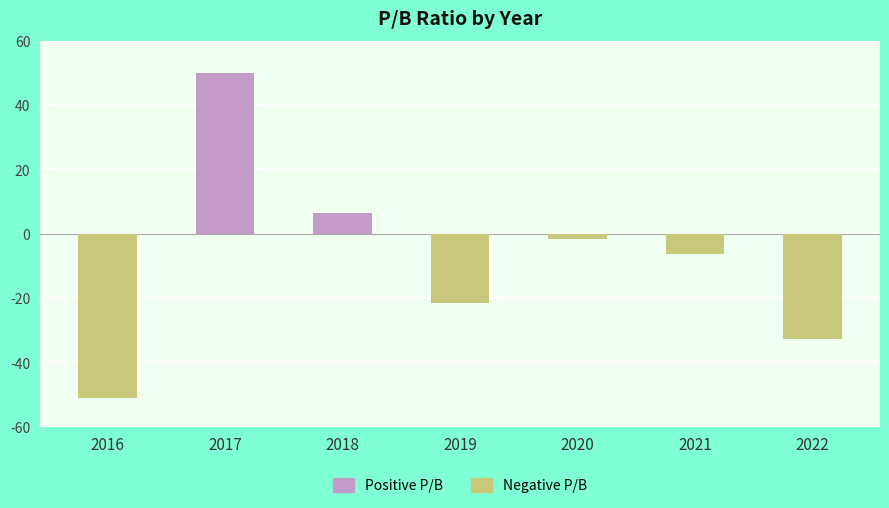

What is the difference between the maximum and minimum values?

101.2